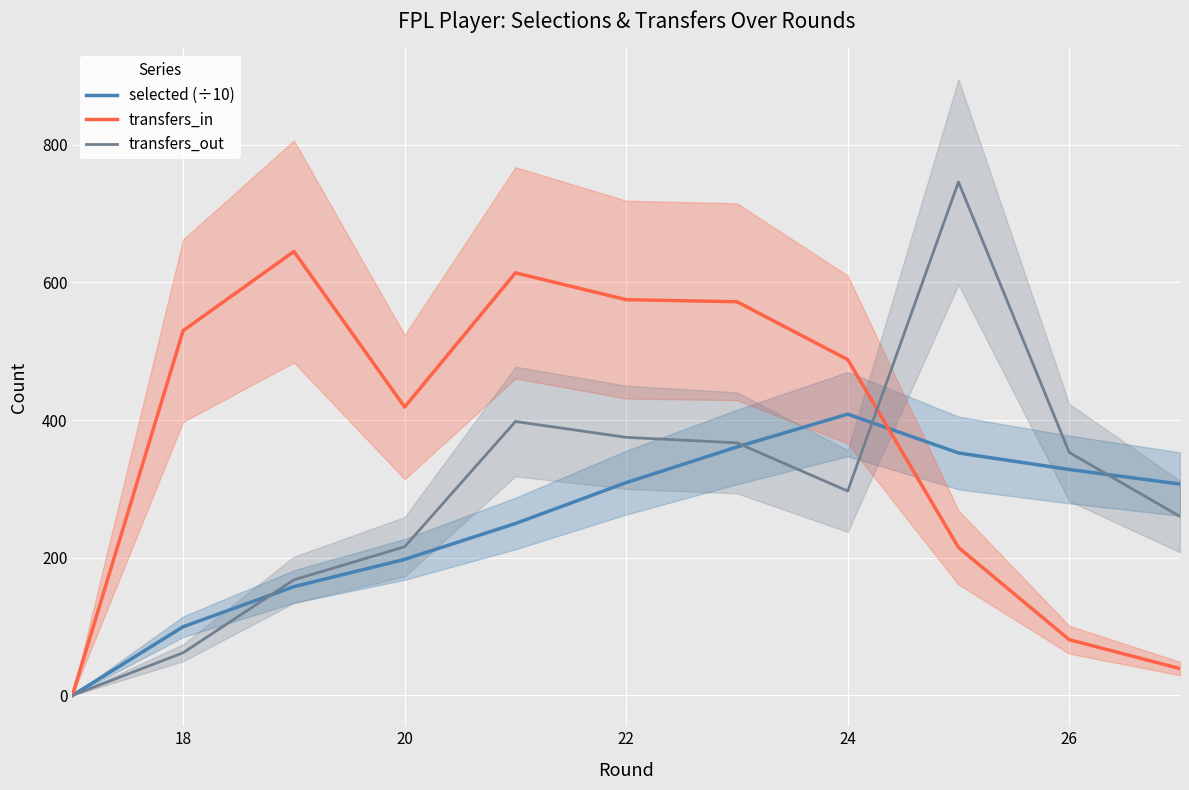

What is the greatest value displayed?

746.0